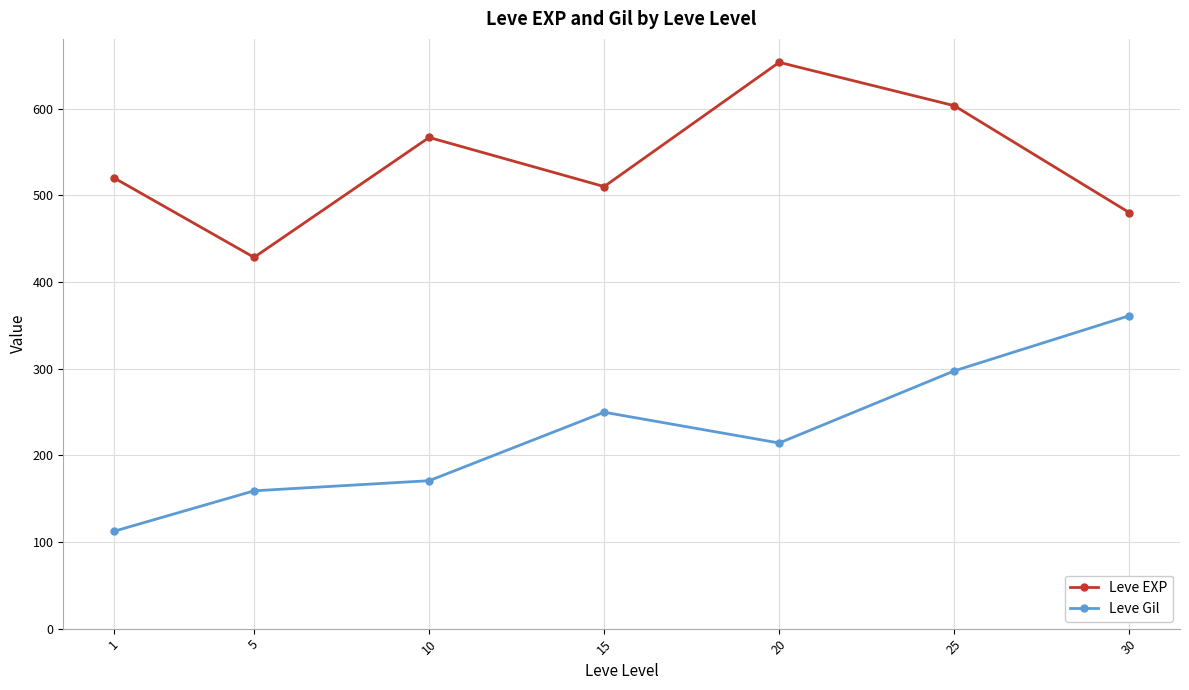

Which series changed the most between 25 and 30?

Leve EXP